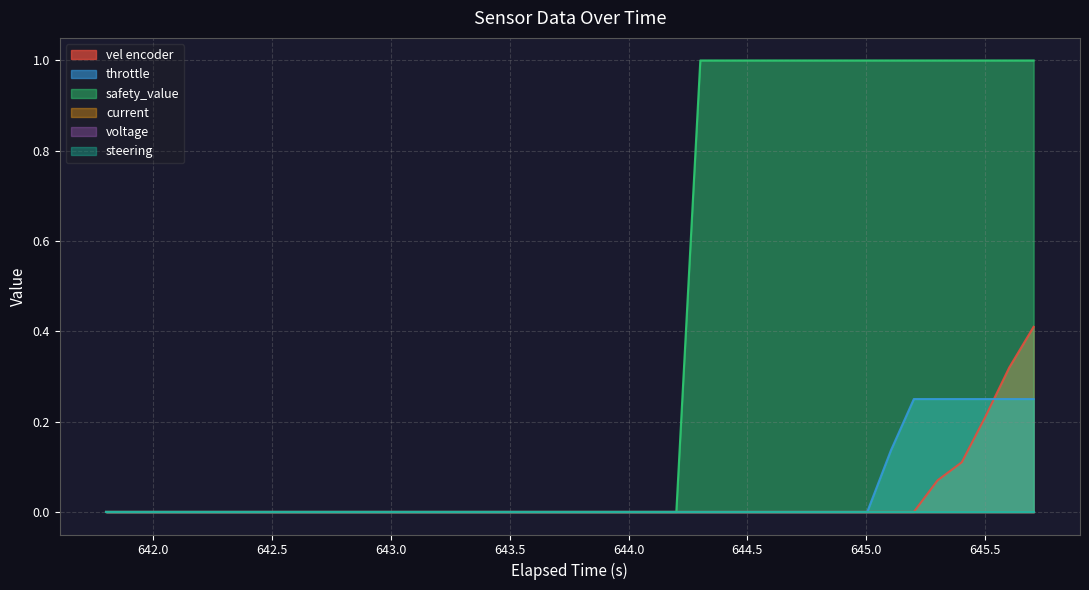

Does the chart display data point markers on the line(s)?

No